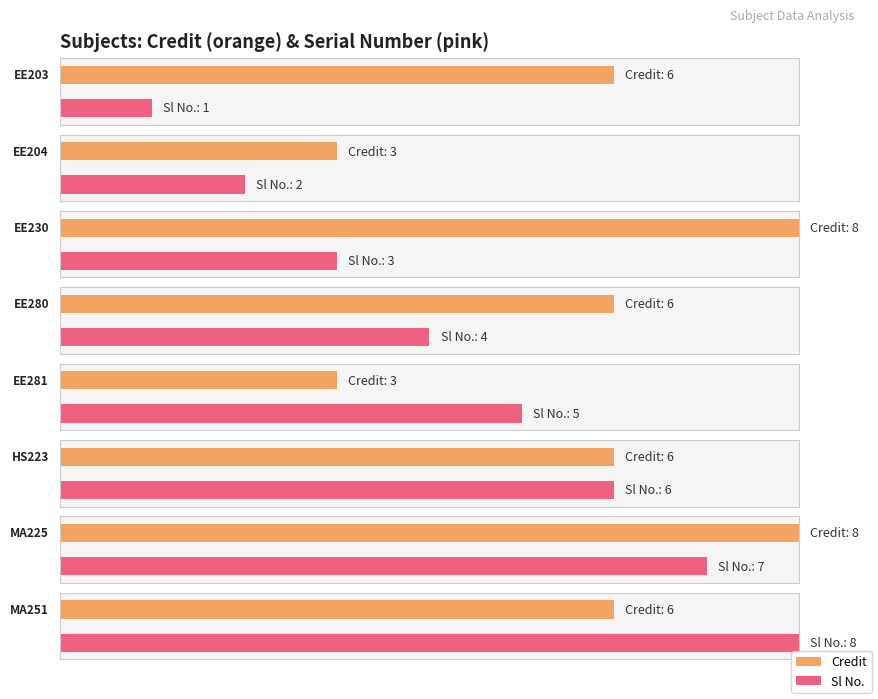

What is the label of the 4th bar from the right?

EE281